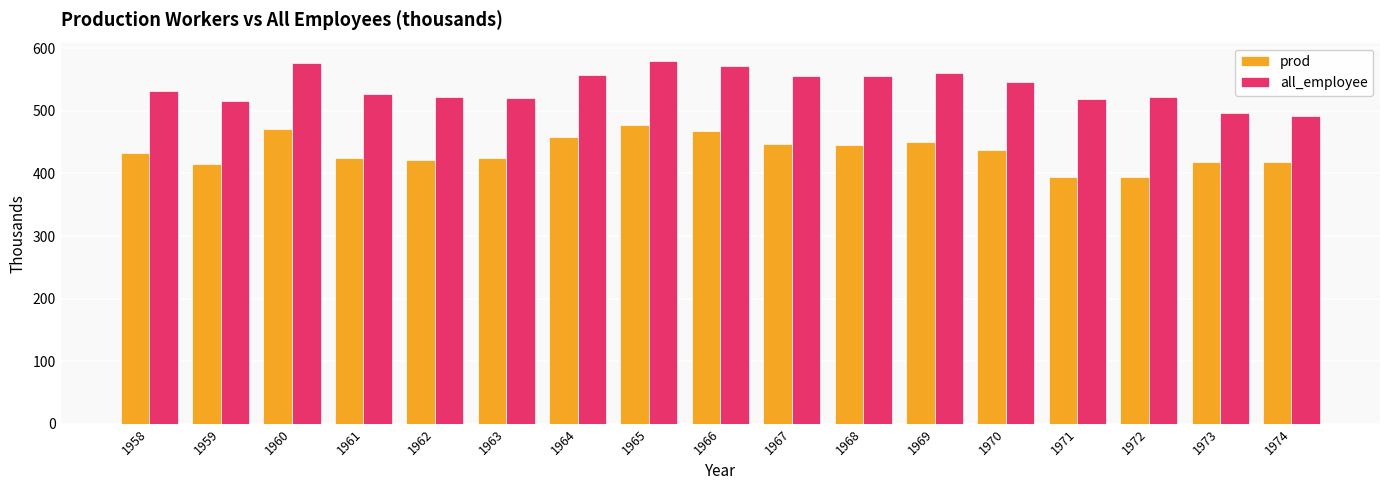

What is the minimum value shown in the chart?

393.6